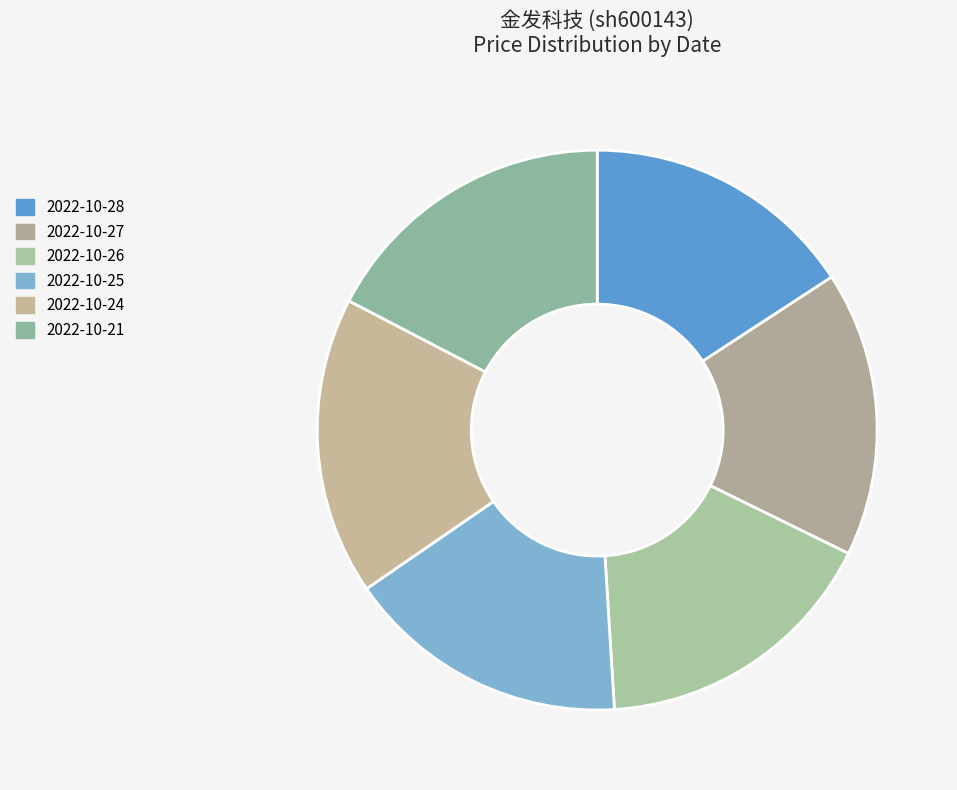

To the nearest percent, what is the average slice percentage?

17%